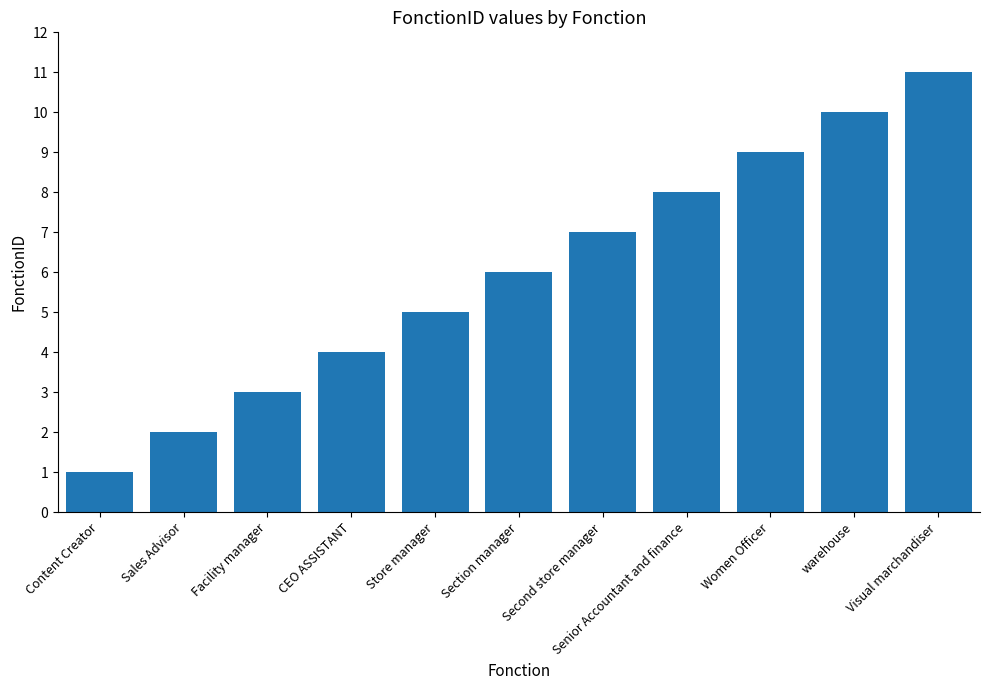

Which category has the lowest value across all series?

Content Creator